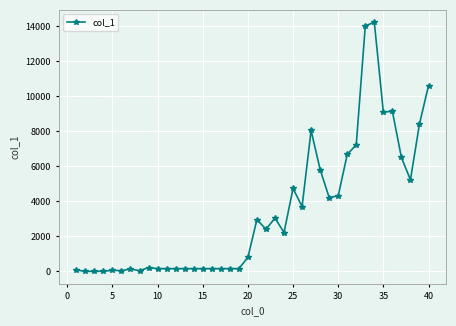

What is the average value?

3390